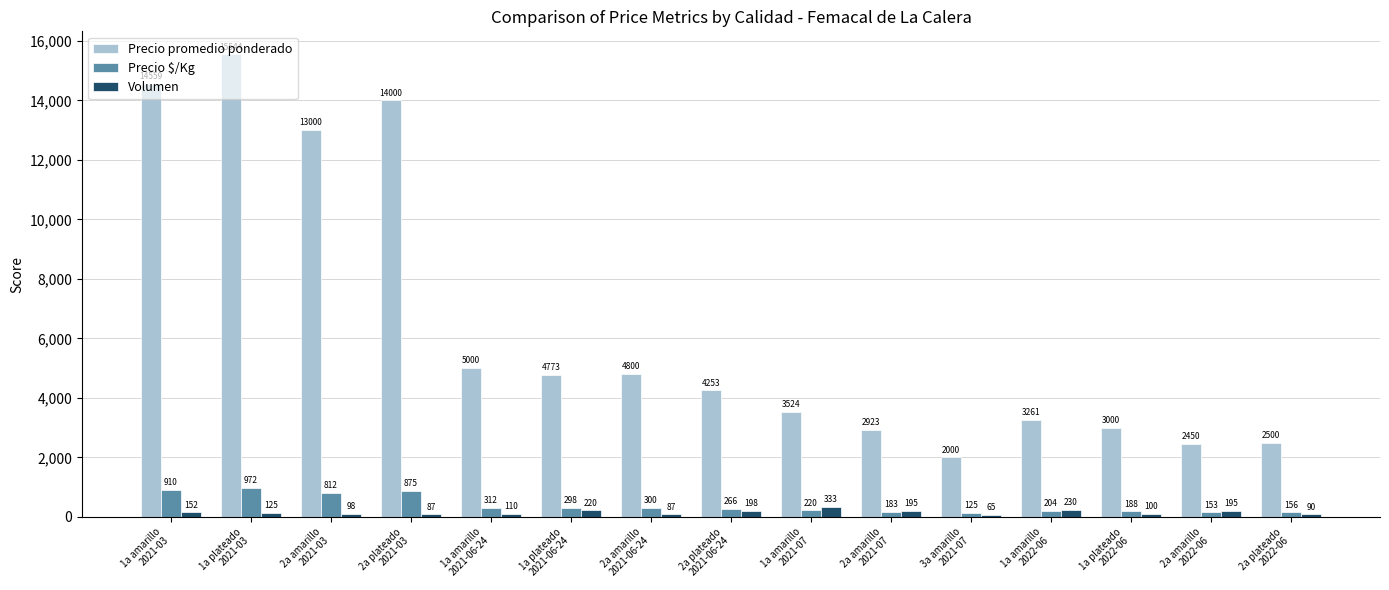

What is the spread (max minus min) of values at 1a plateado
2021-06-24?

4553